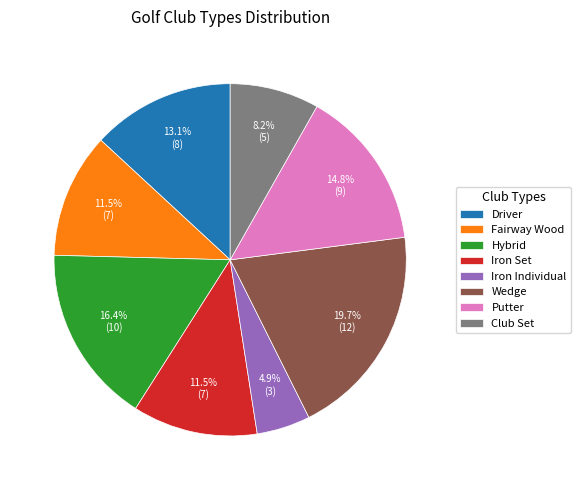

What is the ratio of the value at Hybrid to the value at Fairway Wood?

1.4